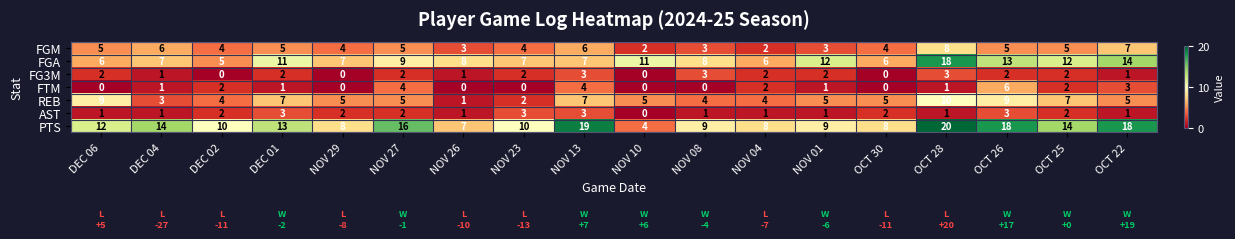

What is the approximate value of FGA at NOV 01?

12